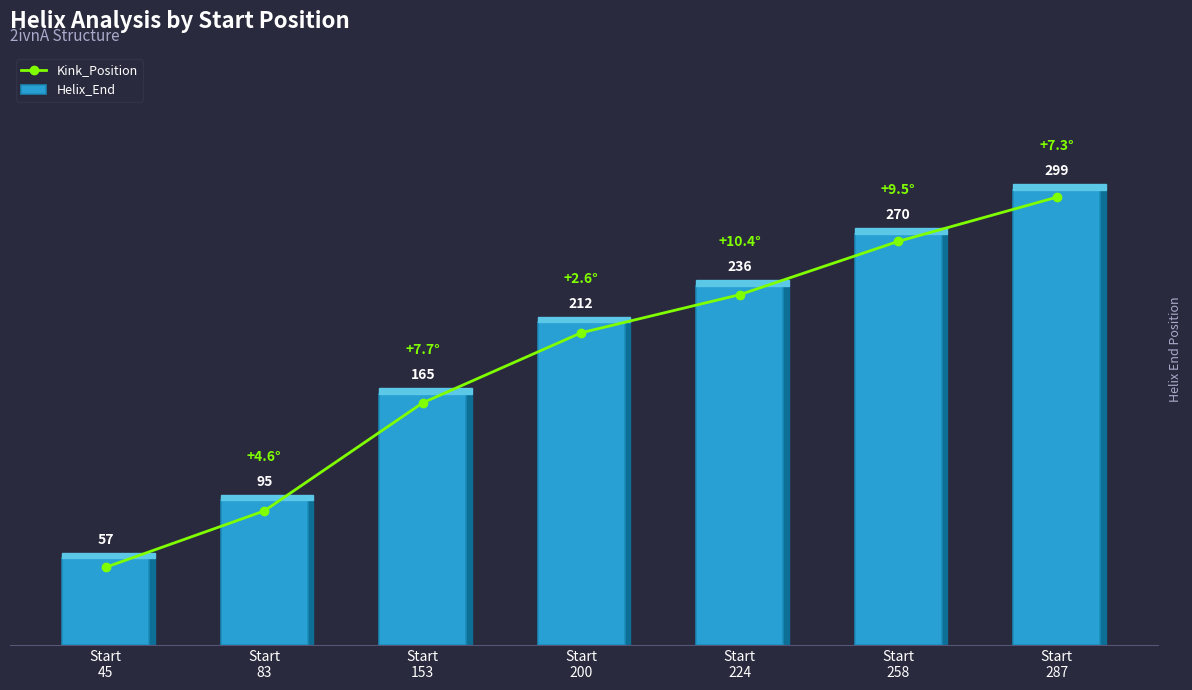

Which category has the lowest value in the Helix_End series?

Start
45